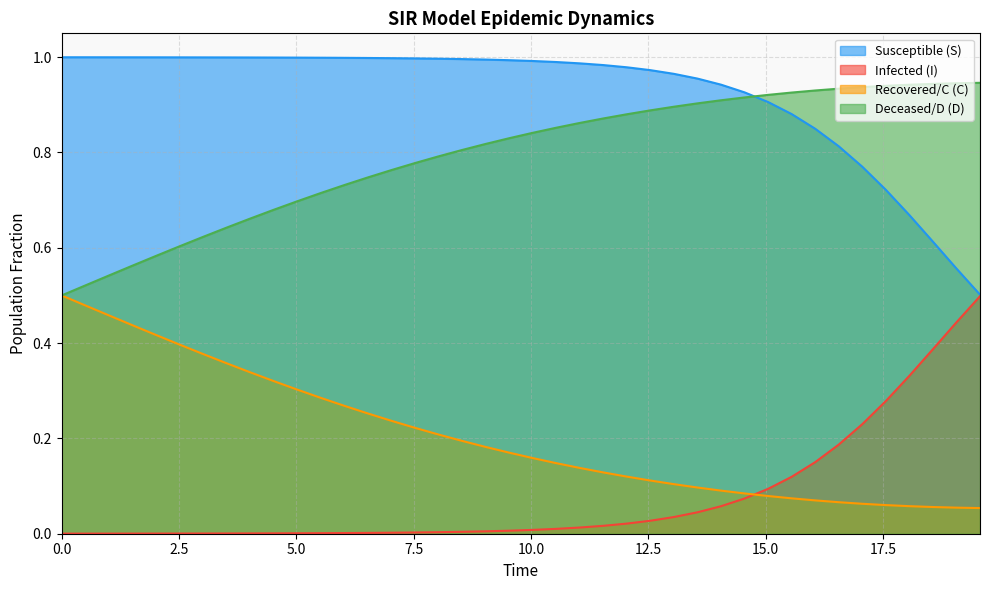

After their last crossing, which series has the higher values: Infected (I) or Recovered/C (C)?

Infected (I)